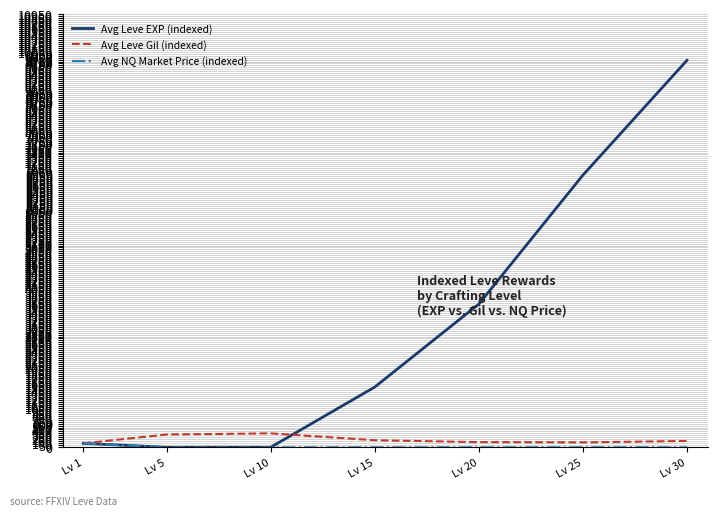

Where is Avg Leve Gil (indexed) nearest to the value 226?

Lv 15